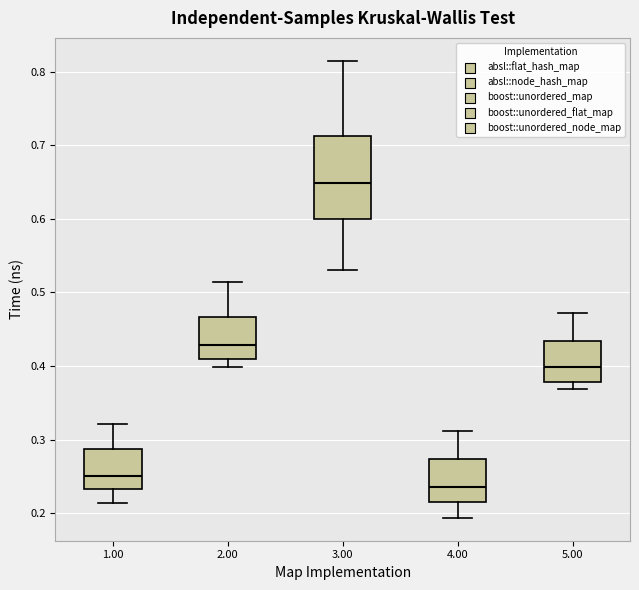

Reading left to right, read every box against the y-axis: the position of its median line, the range the box covers, and the ends of its whiskers. The values are not printed on the chart, so give them approximately, as read against the axis.

1.00: median 0.25, box 0.23 to 0.29, whiskers 0.21 to 0.32
2.00: median 0.43, box 0.41 to 0.47, whiskers 0.40 to 0.51
3.00: median 0.65, box 0.60 to 0.71, whiskers 0.53 to 0.81
4.00: median 0.24, box 0.22 to 0.27, whiskers 0.19 to 0.31
5.00: median 0.40, box 0.38 to 0.43, whiskers 0.37 to 0.47